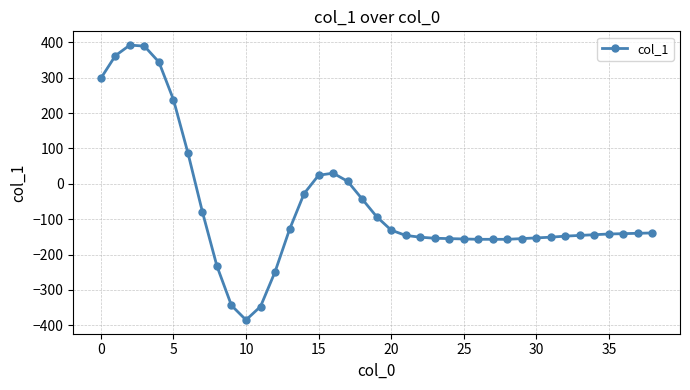

What is the difference between the maximum and minimum values?

777